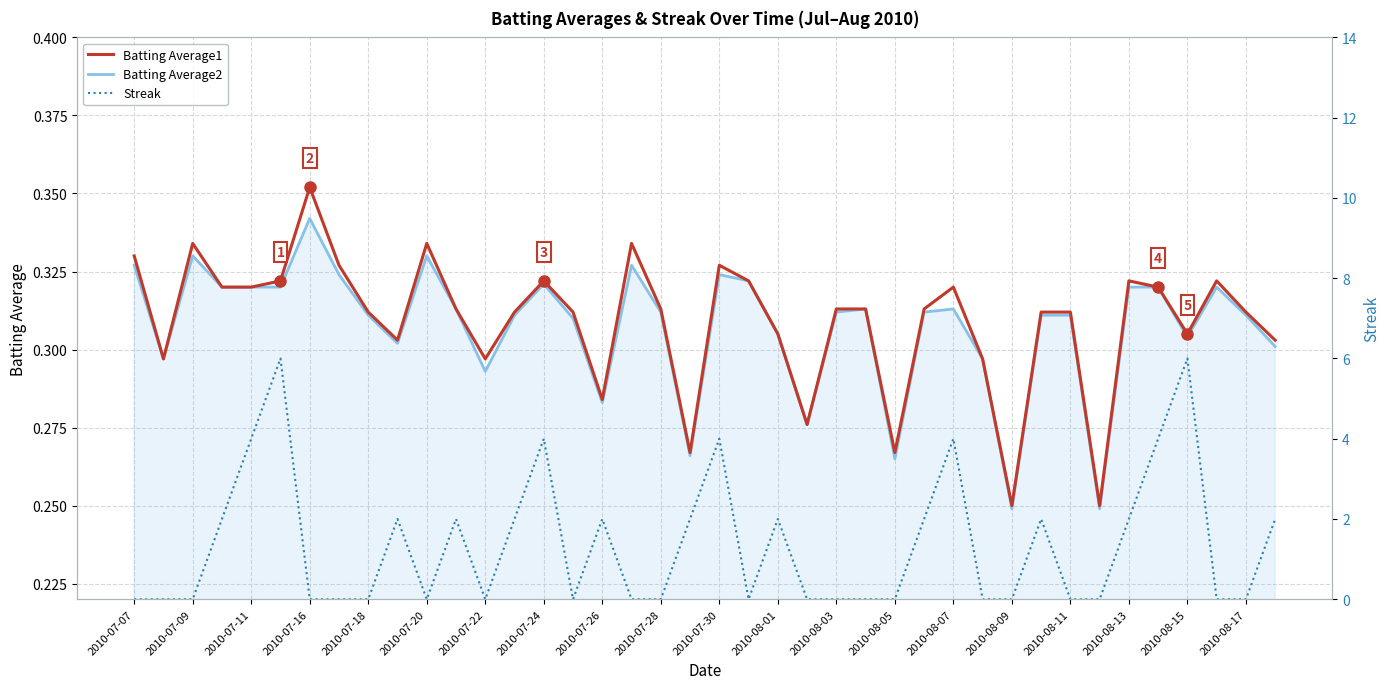

What is the sum of all Batting Average1 values?

12.4